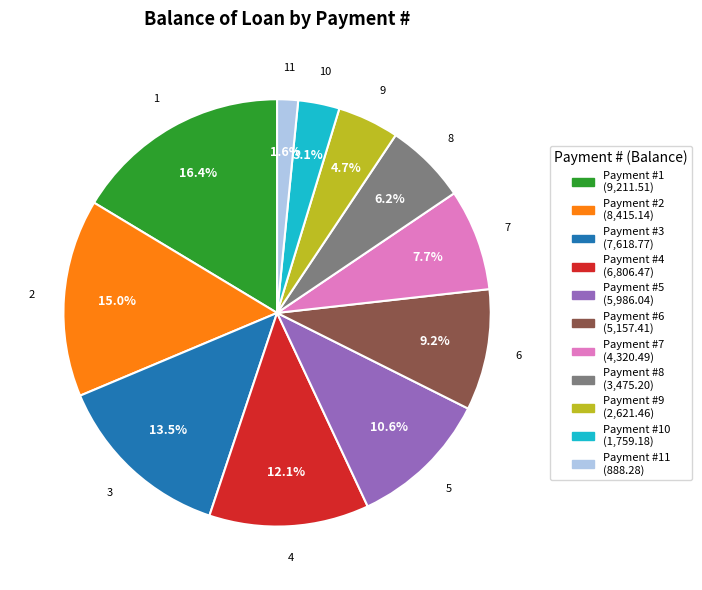

Is there any slice that represents more than half of the pie?

No